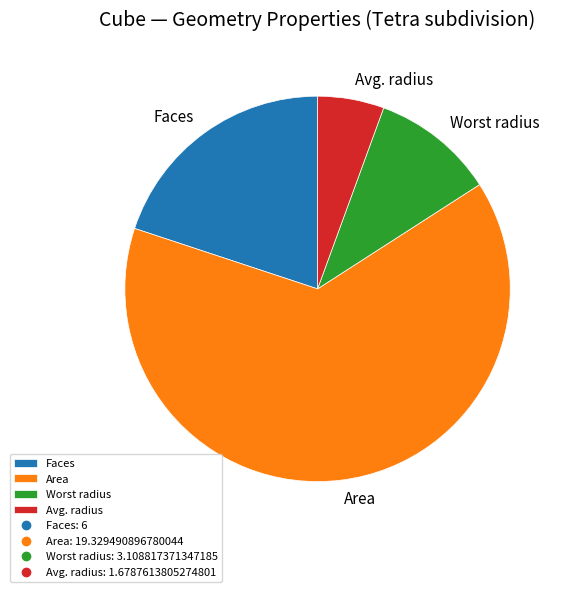

Which category has the biggest portion of the pie?

Area